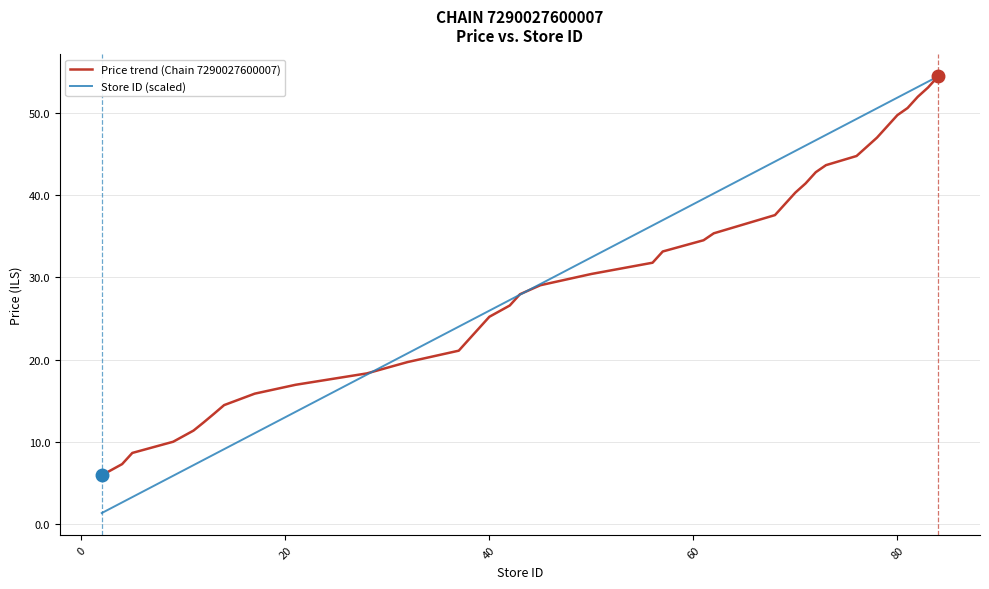

Count the number of categories in the chart.

40